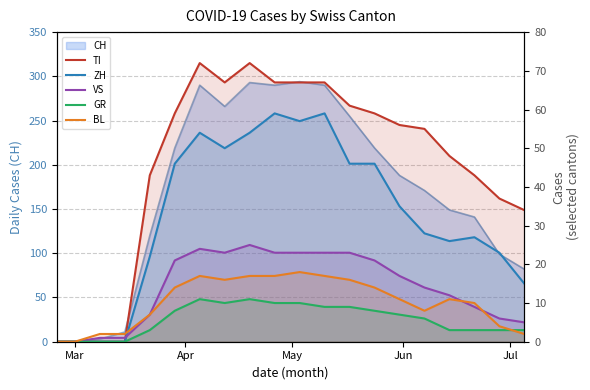

Which label corresponds to the smallest value in the chart?

Mar